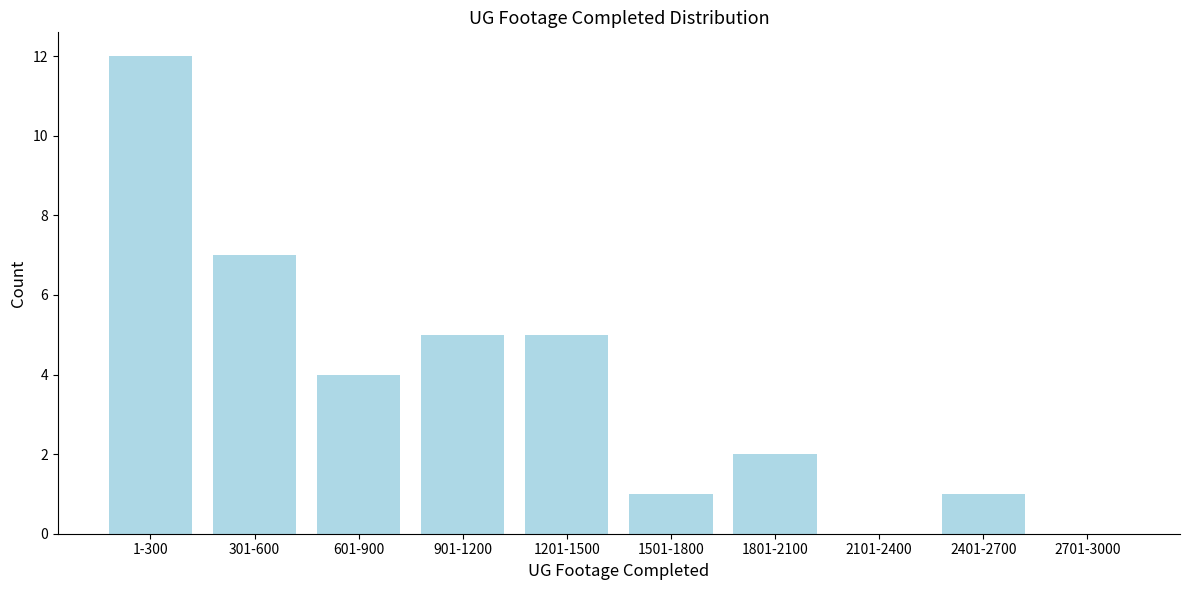

Reading right to left, extract all data points from this chart.

2701-3000=0	2401-2700=1	2101-2400=0	1801-2100=2	1501-1800=1	1201-1500=5	901-1200=5	601-900=4	301-600=7	1-300=12